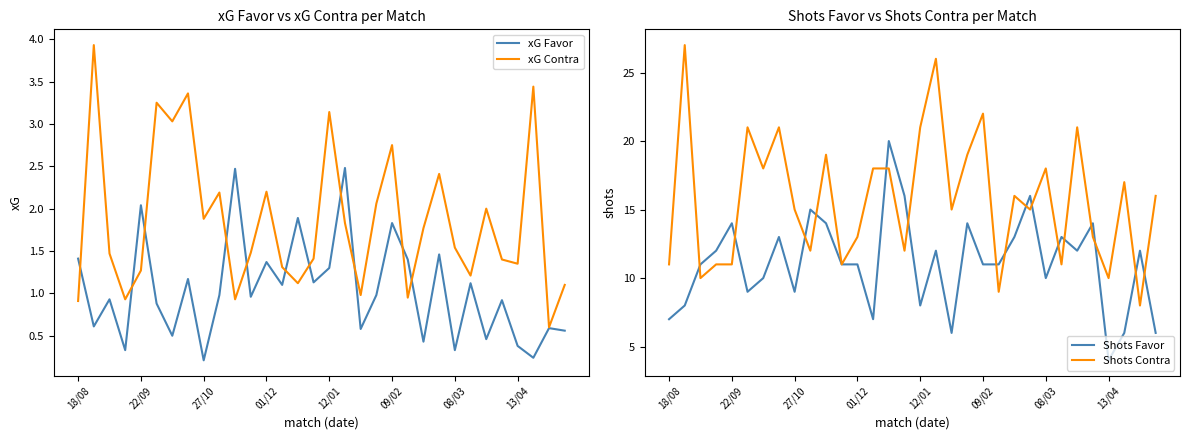

How many lines are shown in the chart?

4